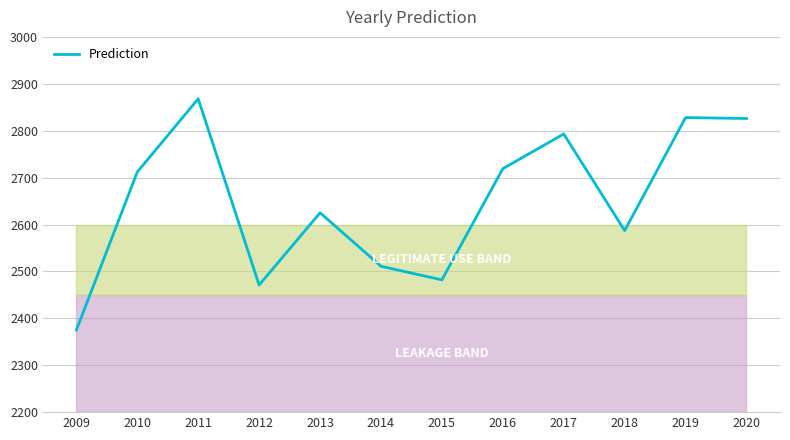

What is the change in value from 2010 to 2015?

-230